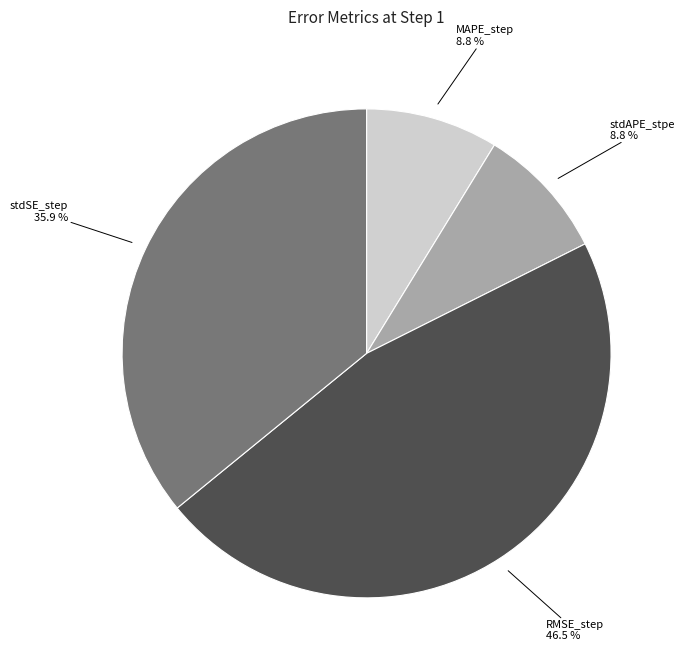

What is the largest slice in the pie chart?

RMSE_step